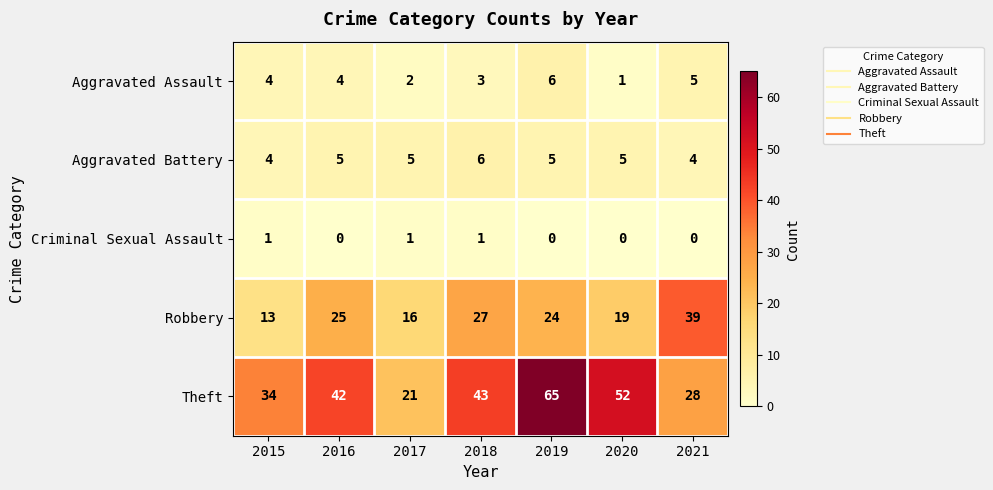

Which series has the widest spread of values?

Theft